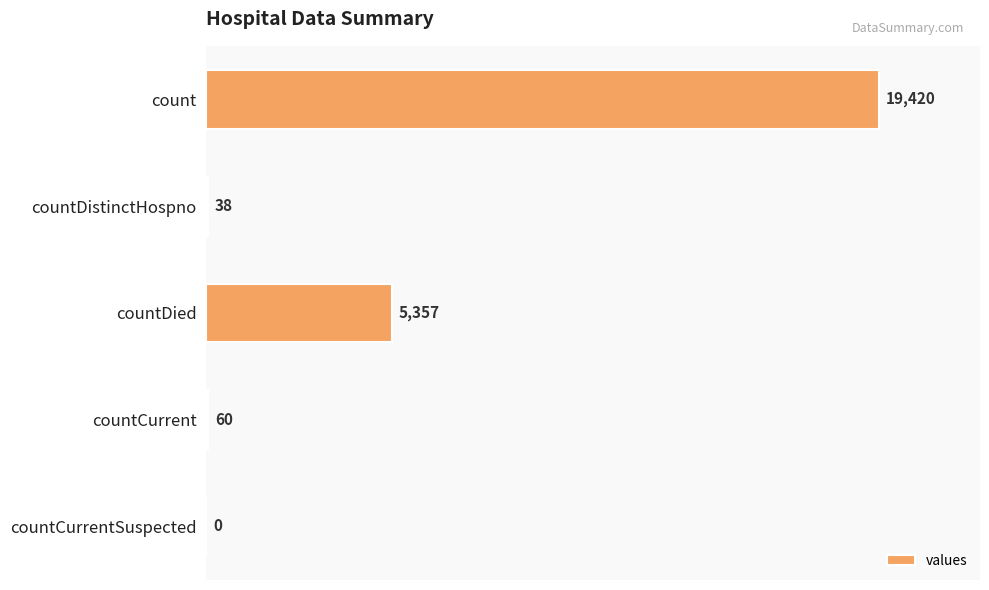

At which category does the chart reach its peak across all series?

count